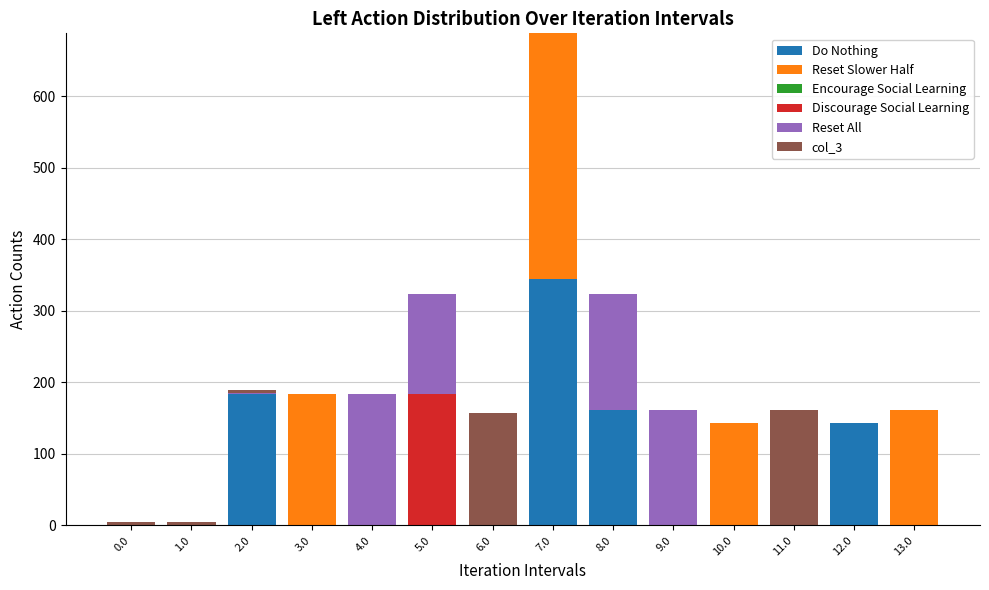

What is the highest value of the Do Nothing series?

344.0